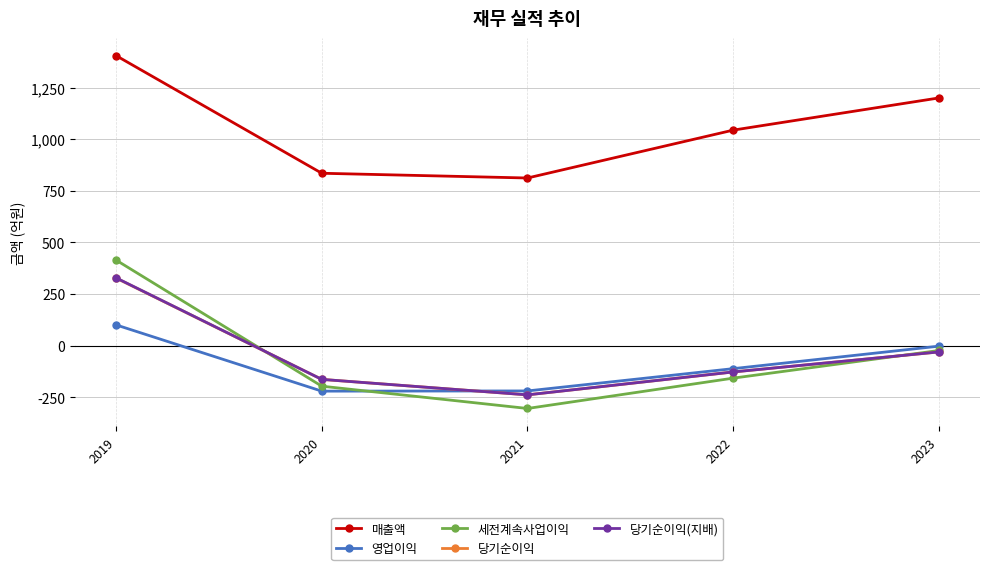

What is the value of the 세전계속사업이익 point at the 5th from the left?

-24